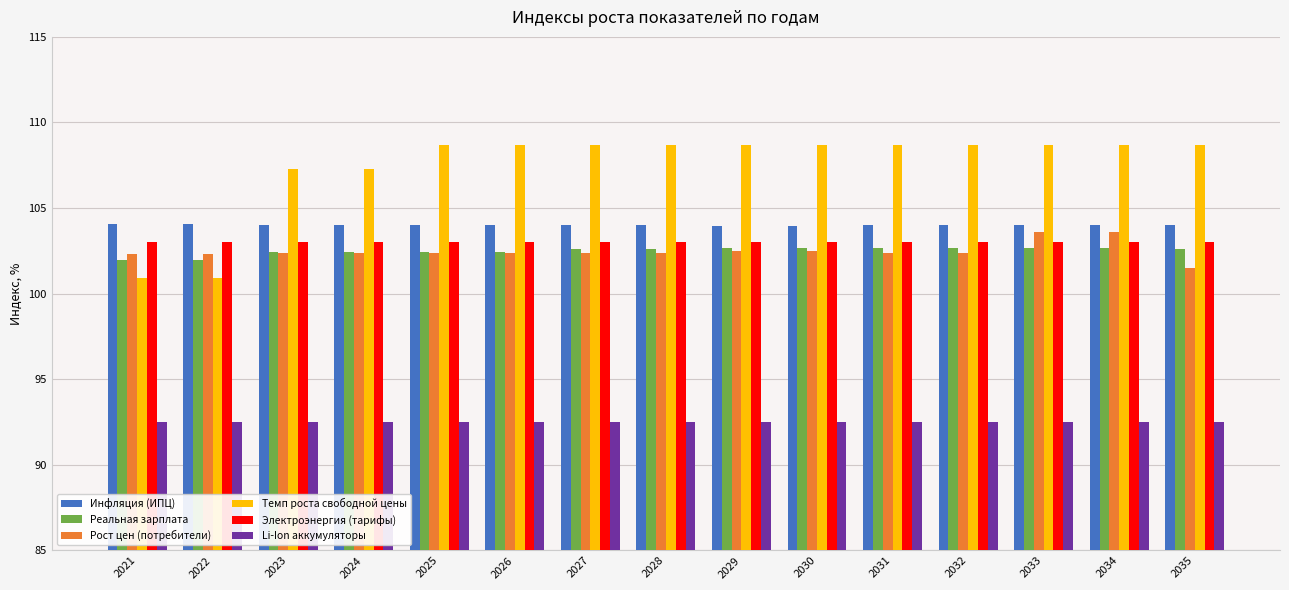

What is the difference between the highest and lowest values at 2028?

16.2